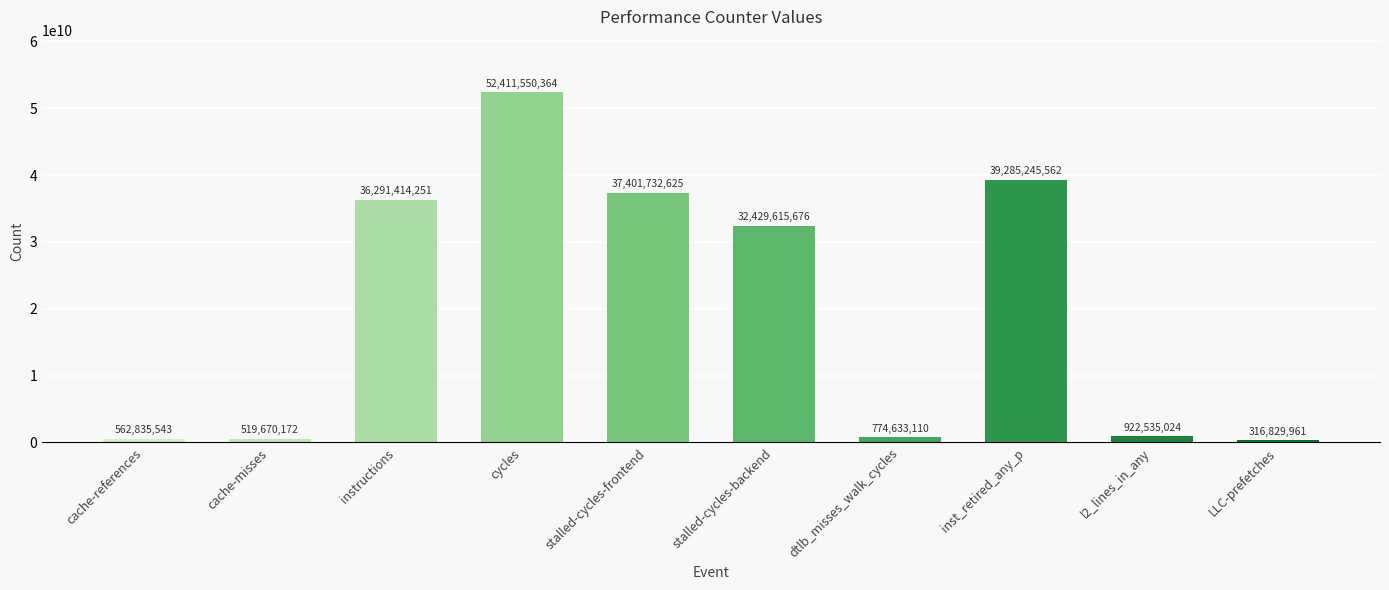

Where does the data first go above 32429615676?

instructions